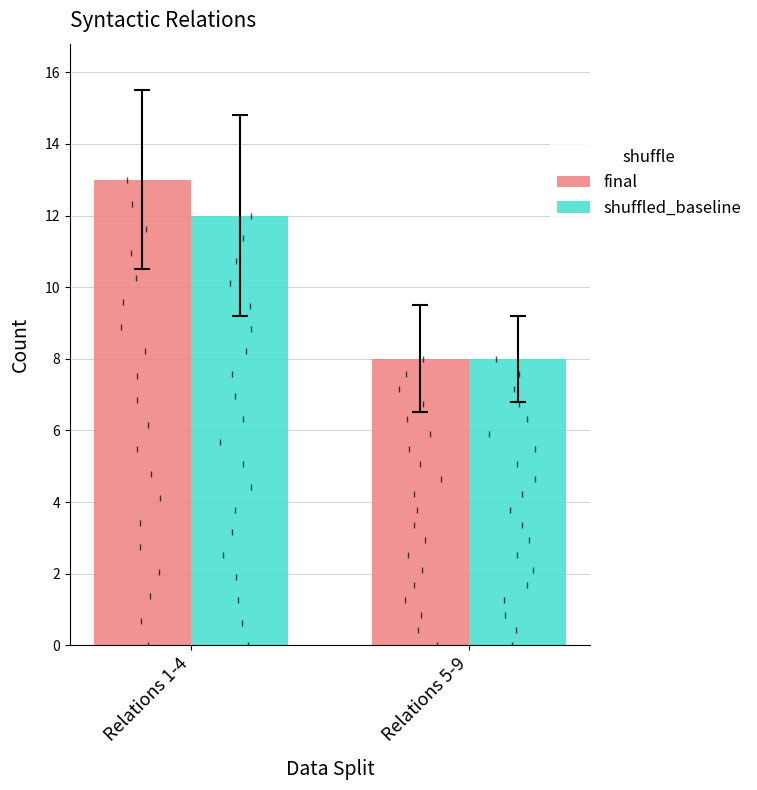

Which category has the lowest value across all series?

Relations 5-9